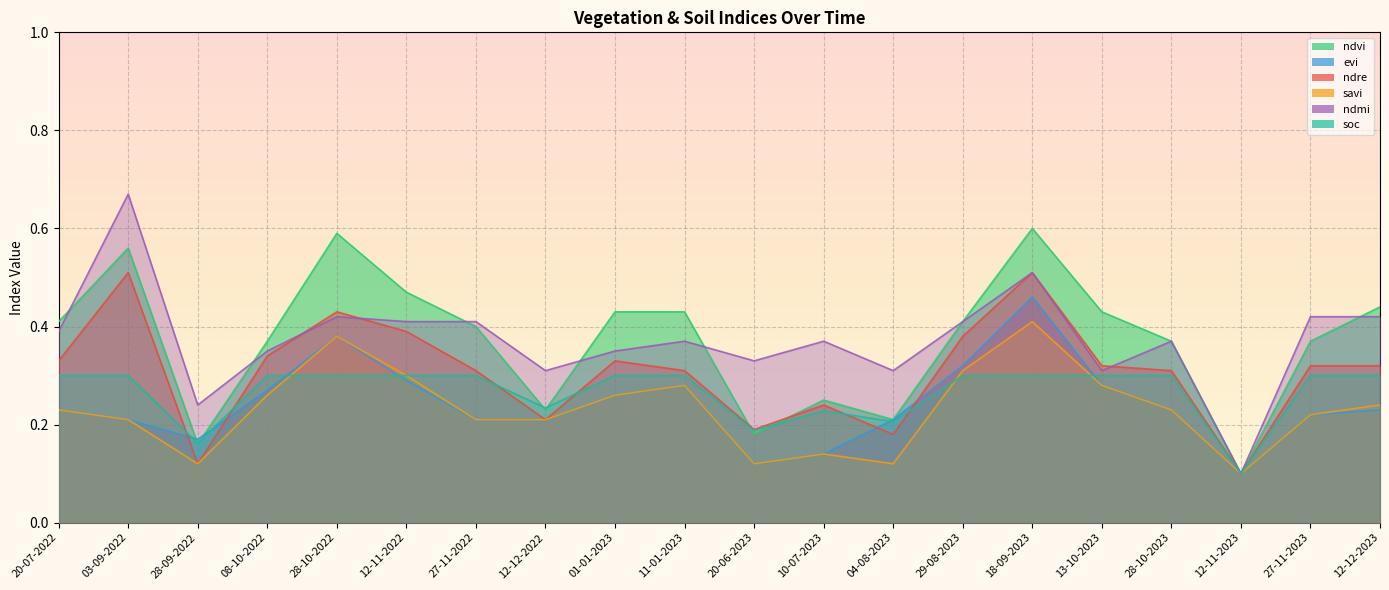

True or false: savi and ndre cross at least once.

False